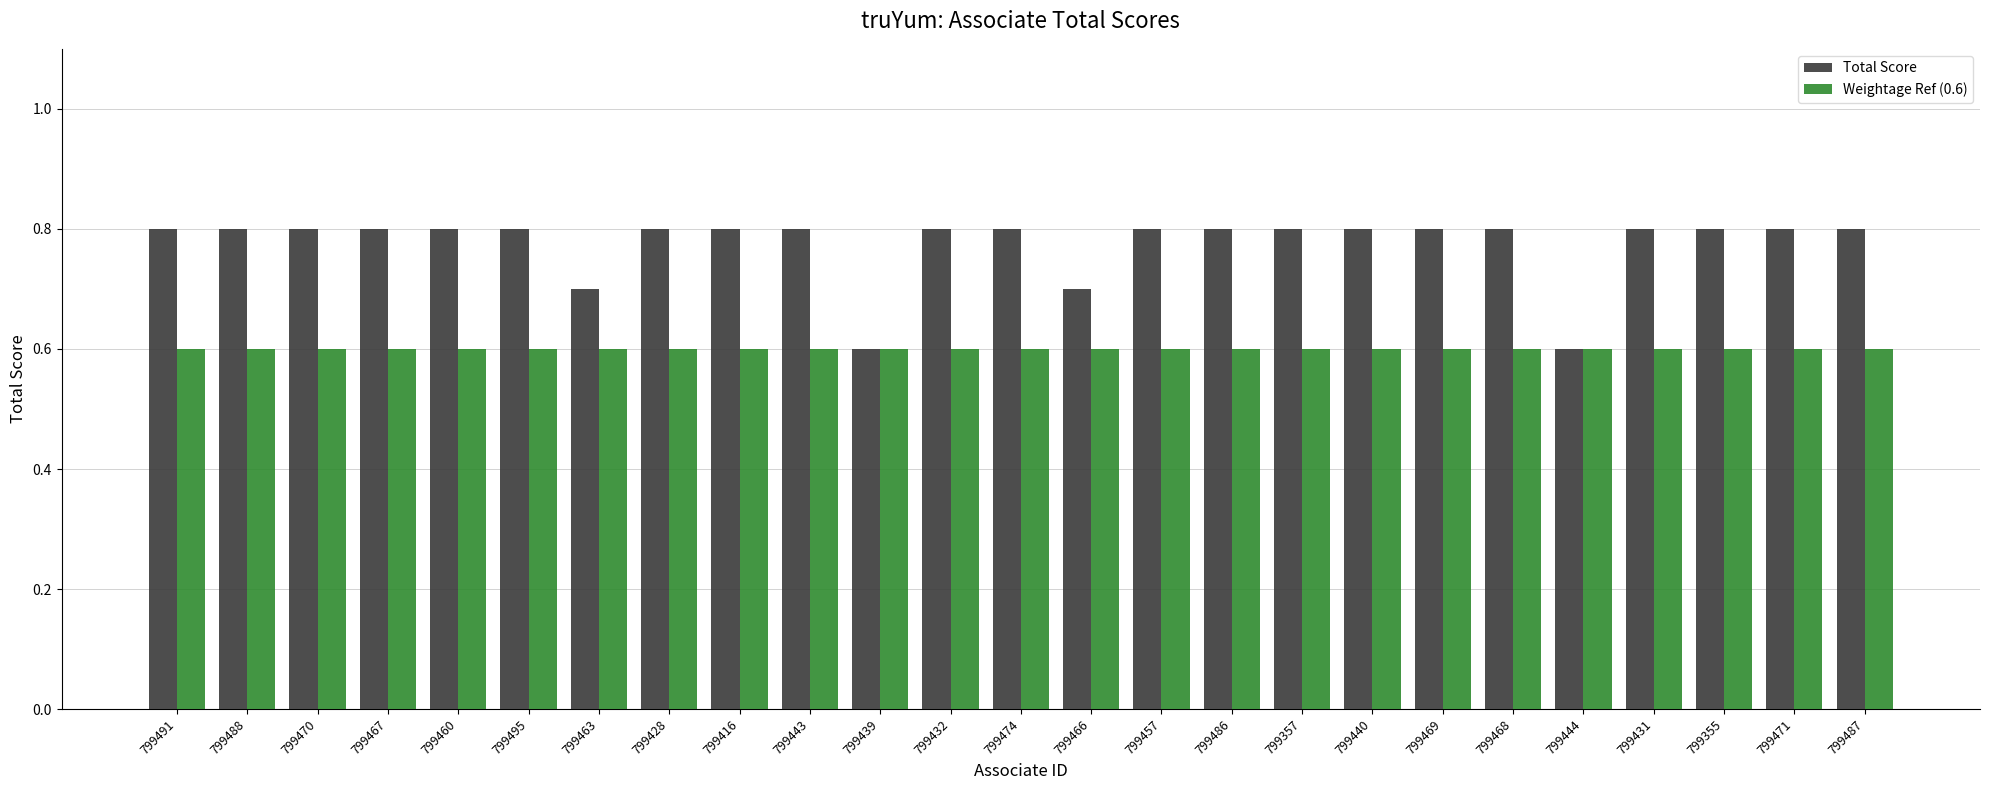

How many bars are there in total?

50